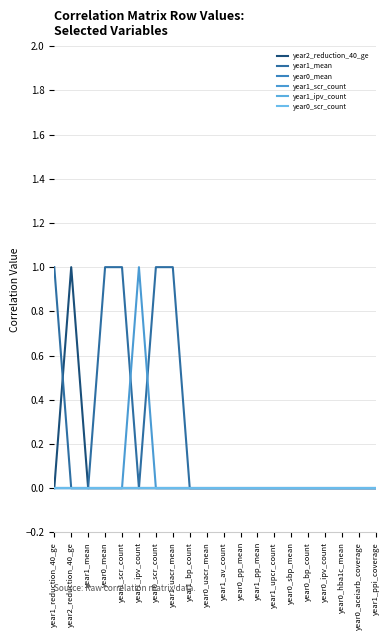

Is it true that year2_reduction_40_ge equals -1 at year0_pp_mean?

False